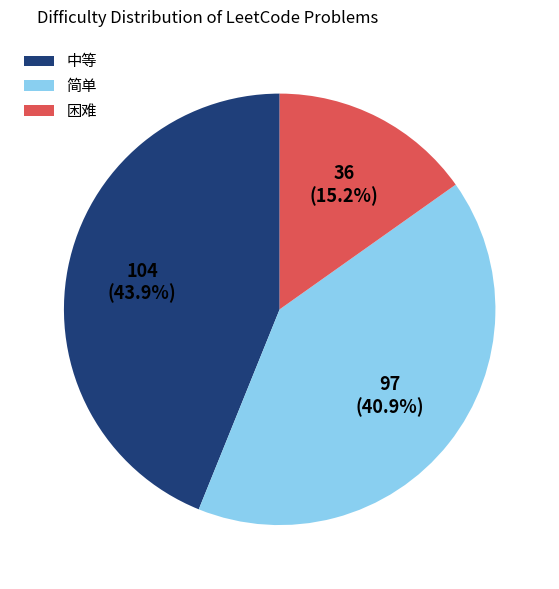

Combined, do 中等 and 困难 account for over 50%?

Yes